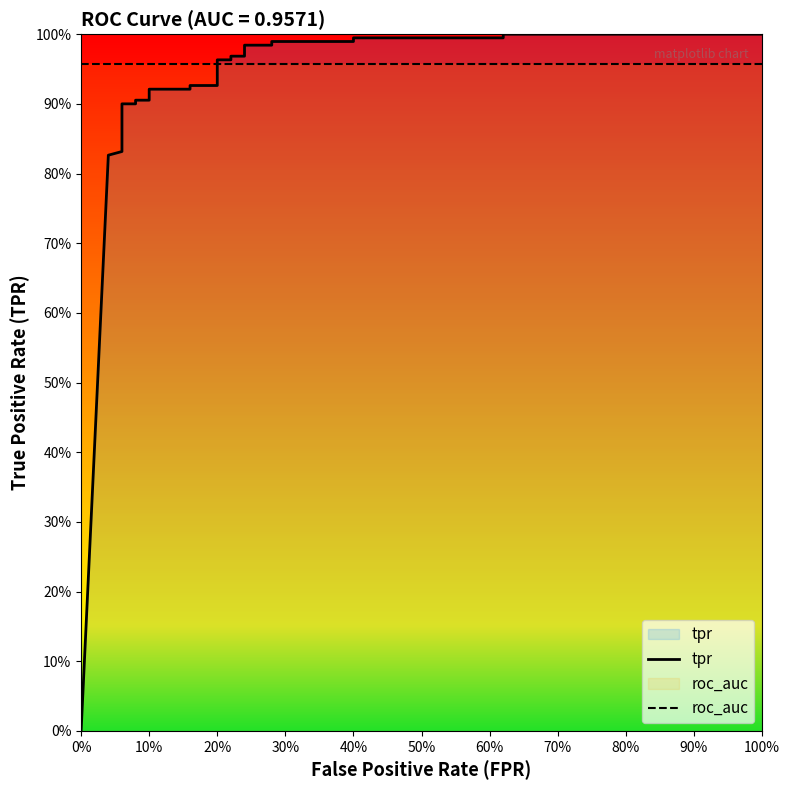

What is the sum of the roc_auc values at 10% and 23?

1.9